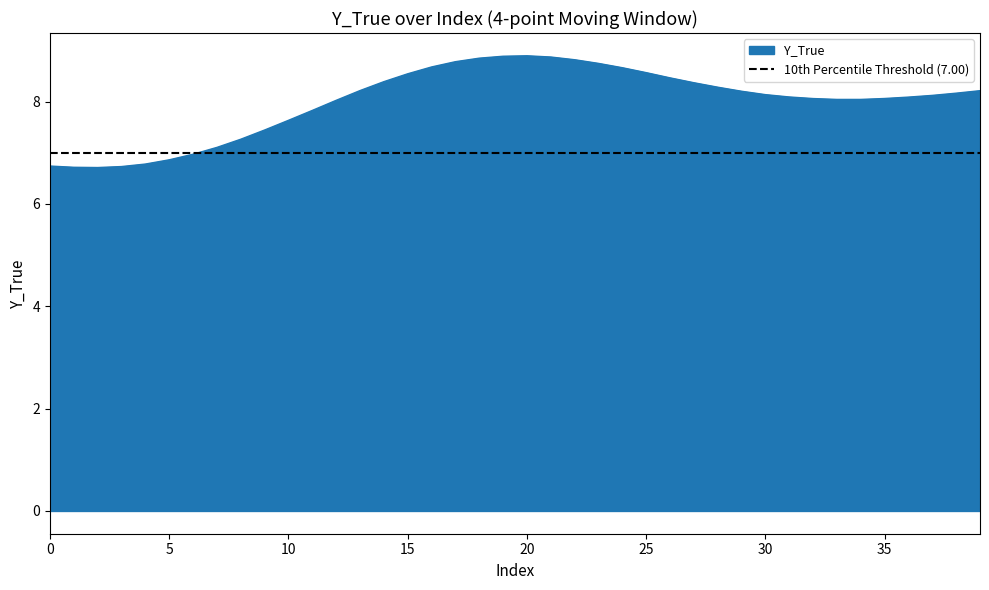

True or false: the data shows 8.7 at 24.

True